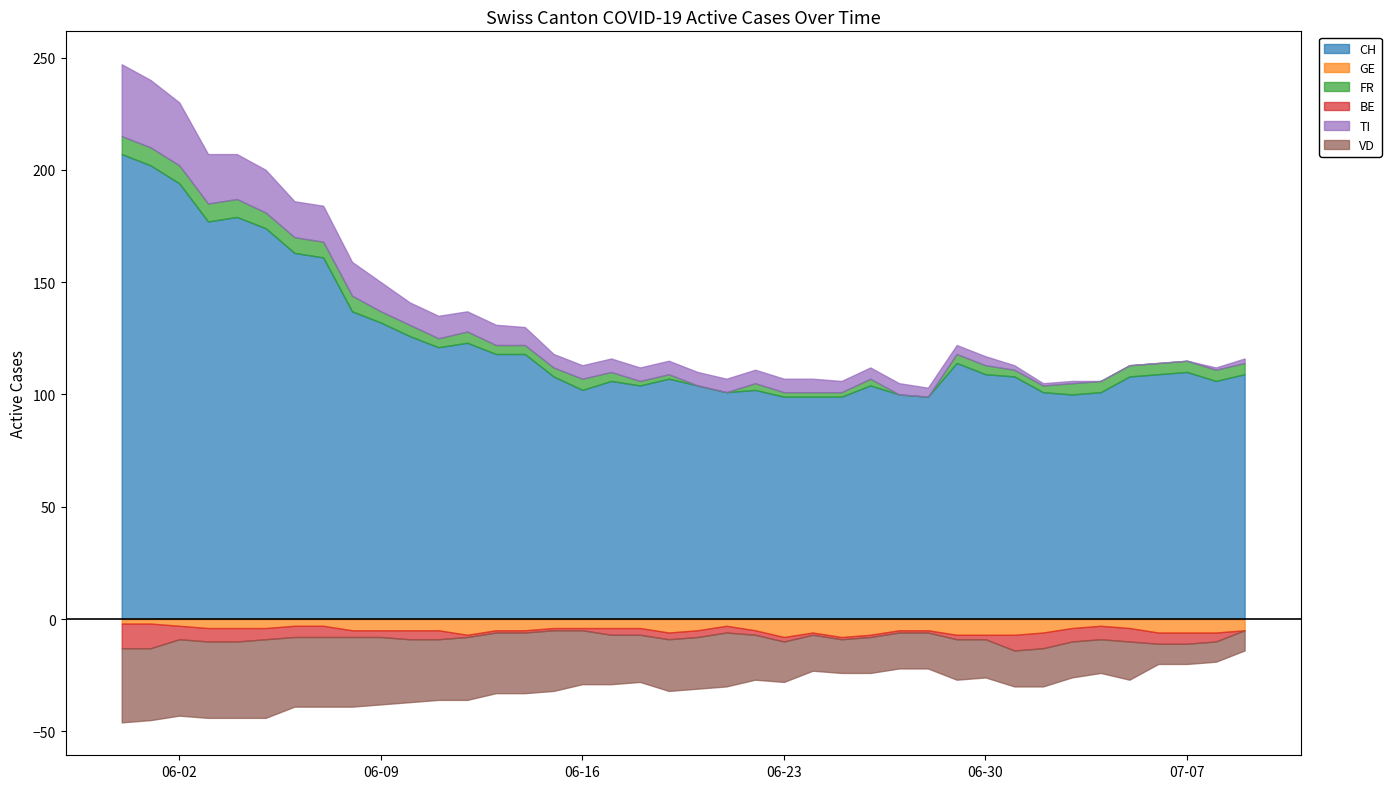

How many data points in TI are less than 6?

15